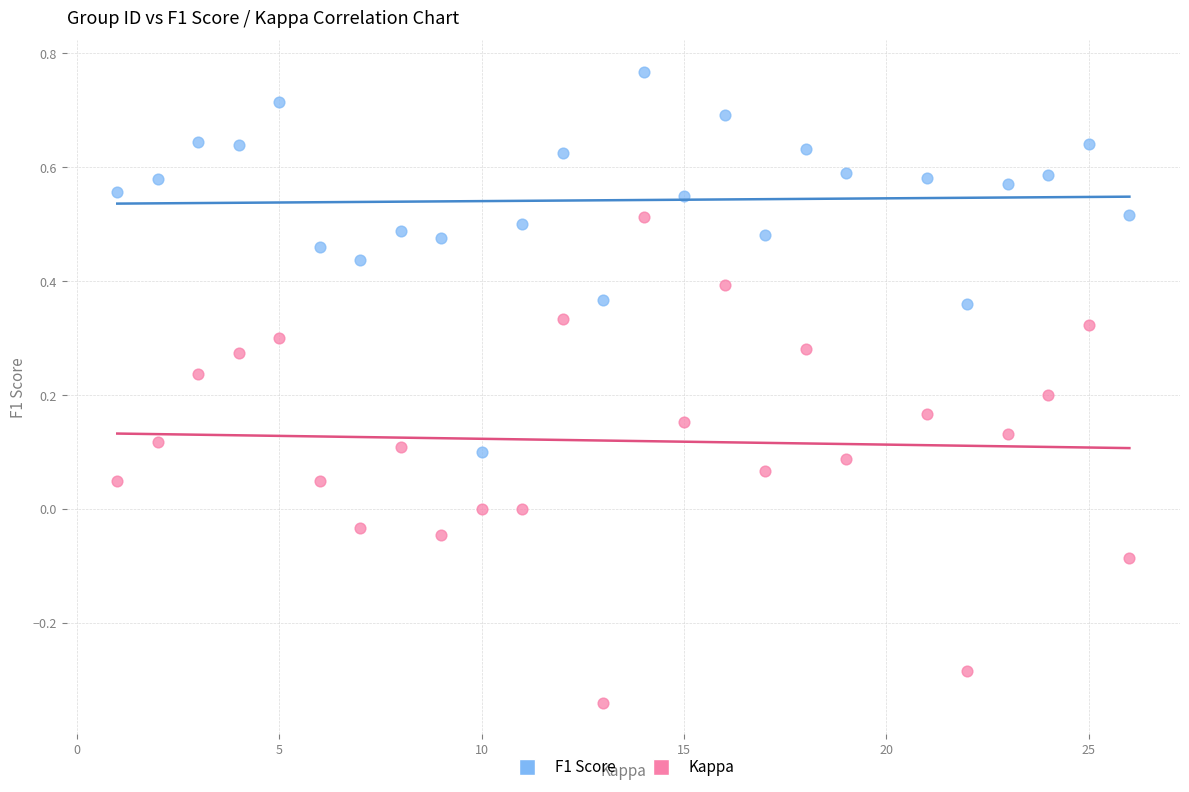

Which series has the largest Y range (max minus min)?

Kappa